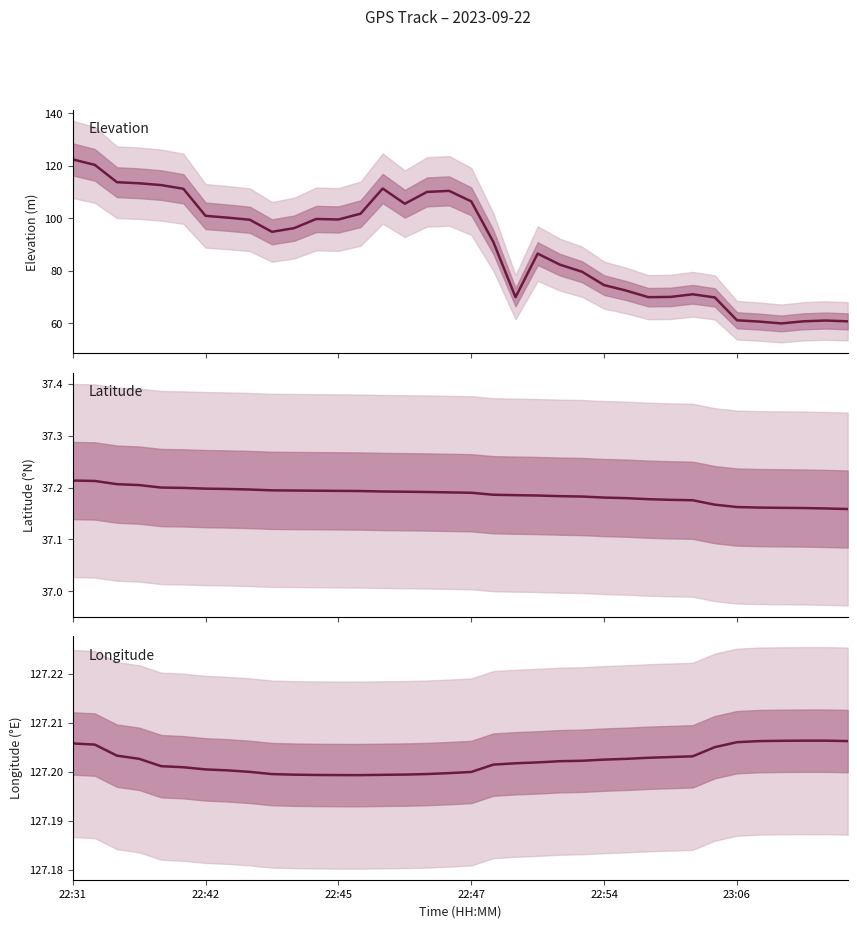

Is the value of Latitude at 22:47 greater than the value of Elevation at 22:45?

No